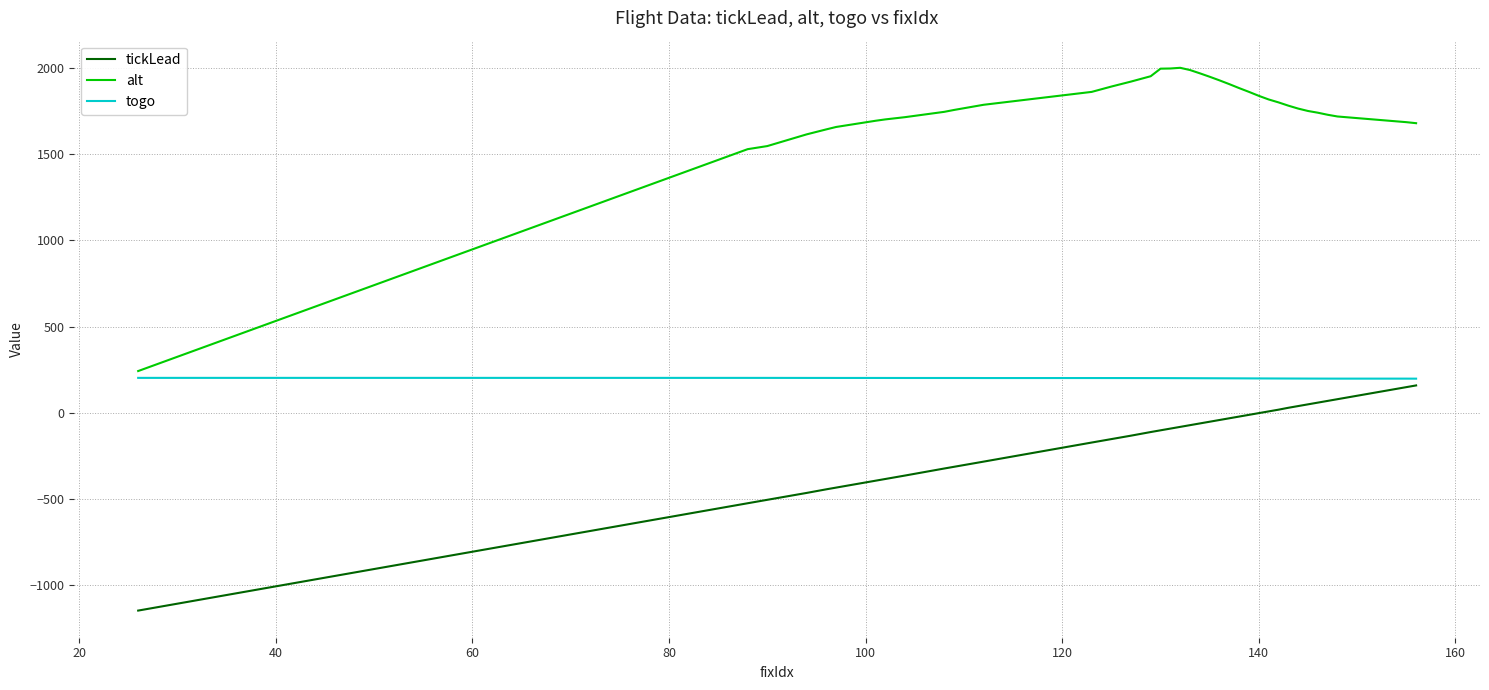

List the series in order of their overall mean, highest first.

alt, togo, tickLead